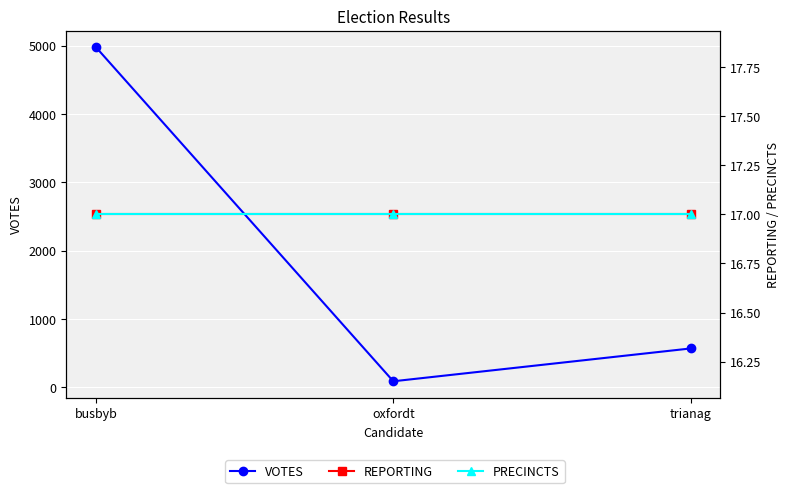

List the series in order of their peak value, highest first.

VOTES, REPORTING, PRECINCTS